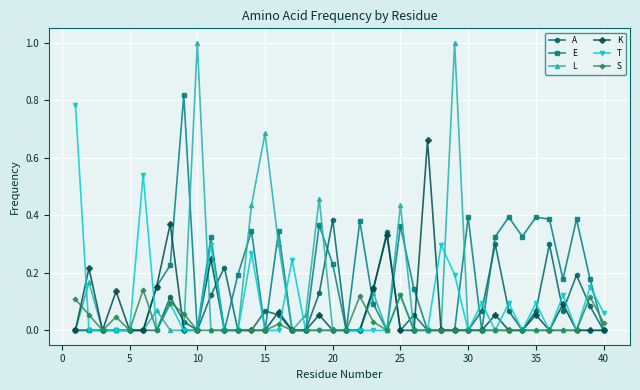

Which series has the largest total across all categories?

E